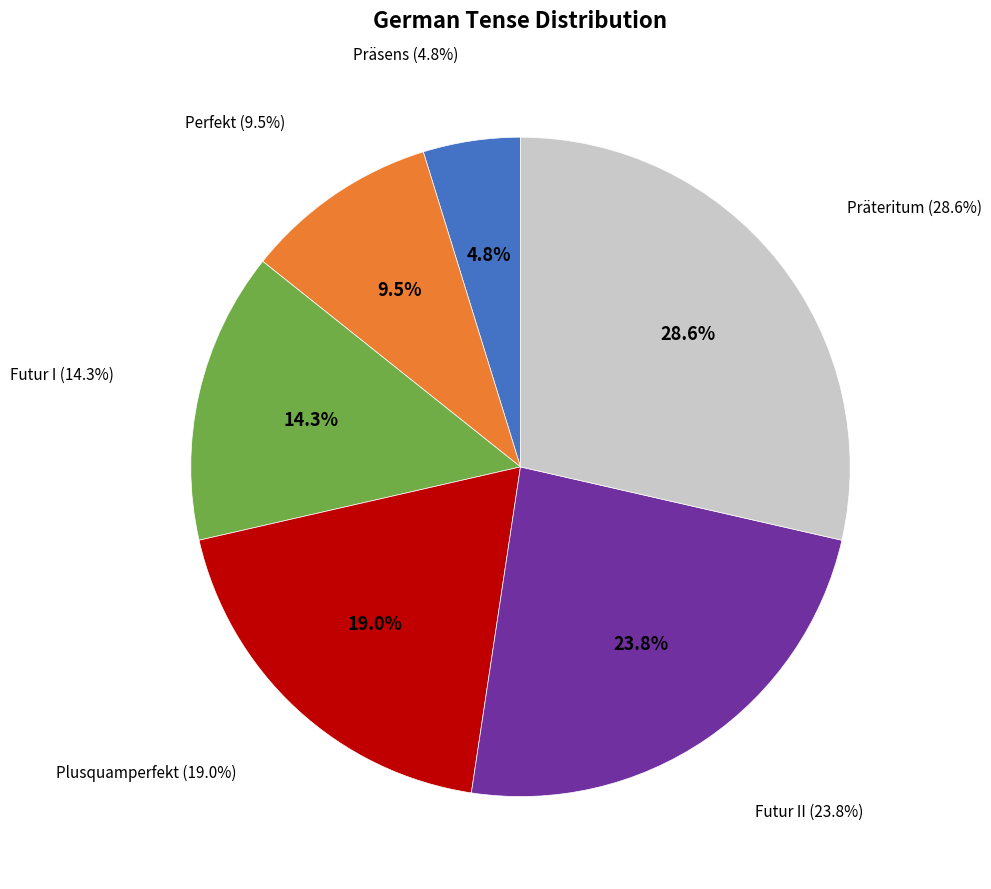

Which category has the smallest portion of the pie?

Präsens